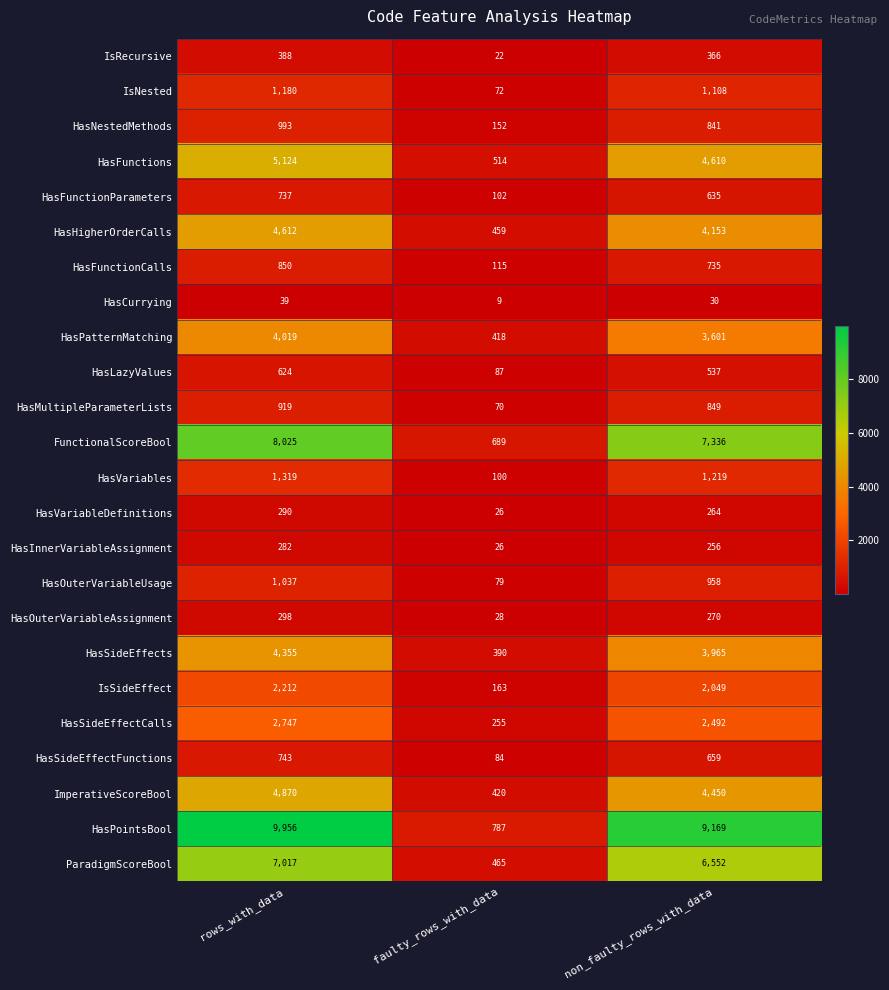

What is the minimum value shown in the chart?

9